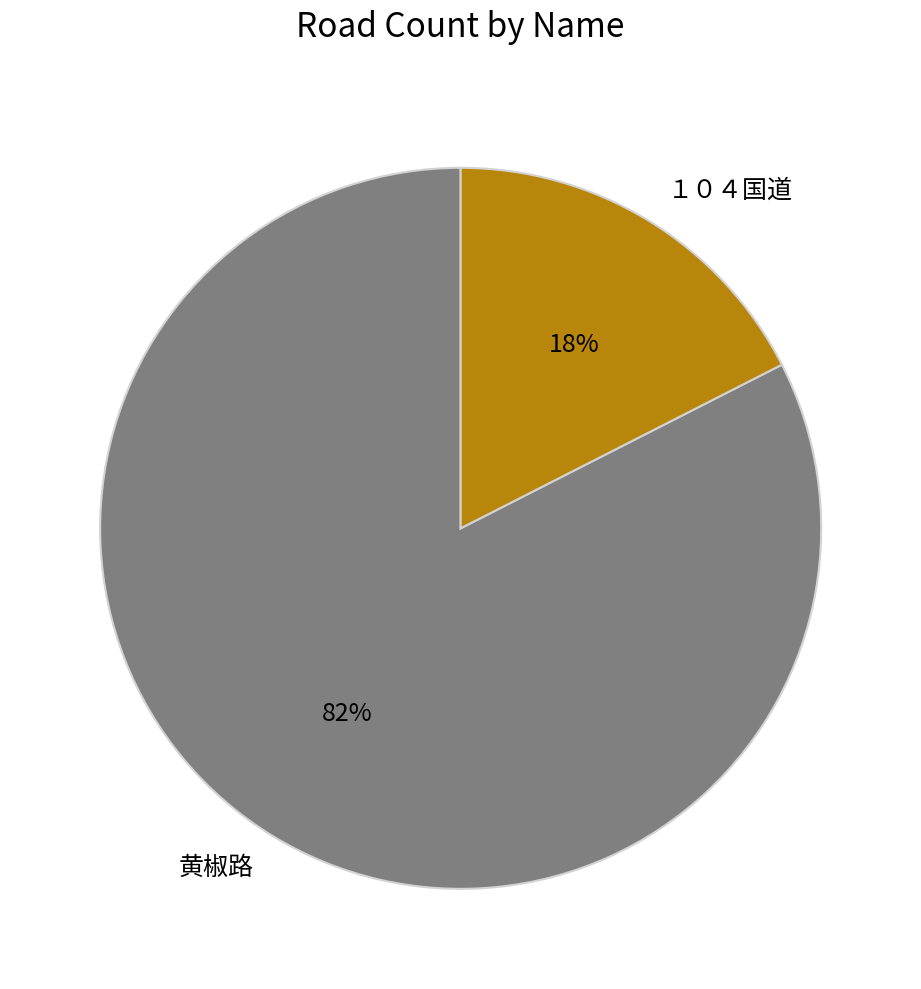

True or false: 黄椒路 accounts for 95% of the total.

False